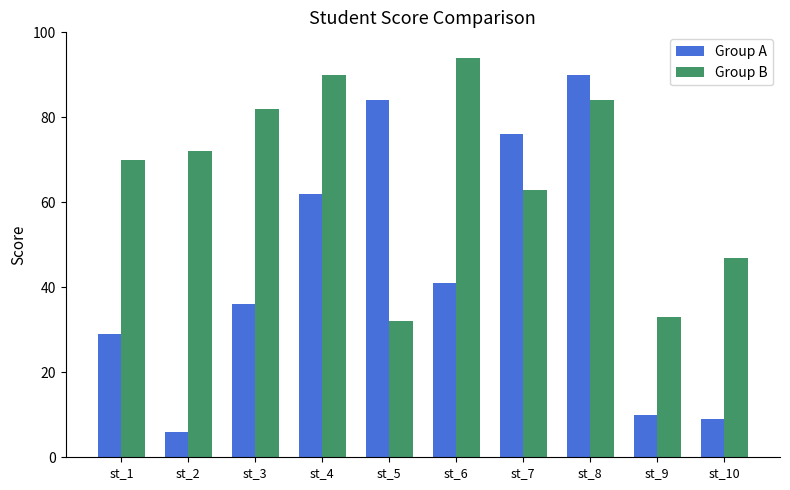

What is the difference between the second highest and minimum values in the Group A series?

78